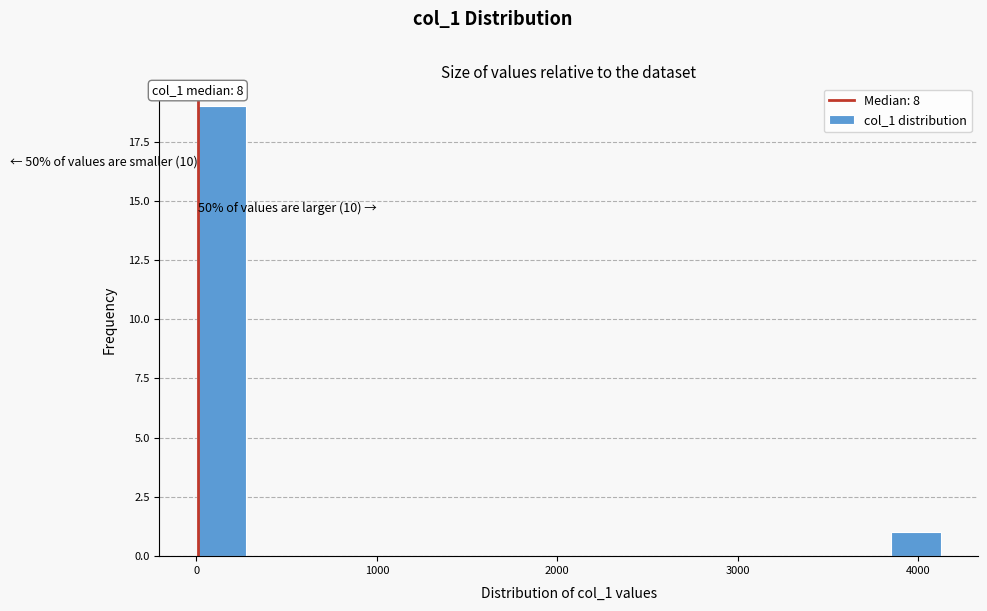

Read against the x-axis, roughly where is the centre of the tallest bar?

100